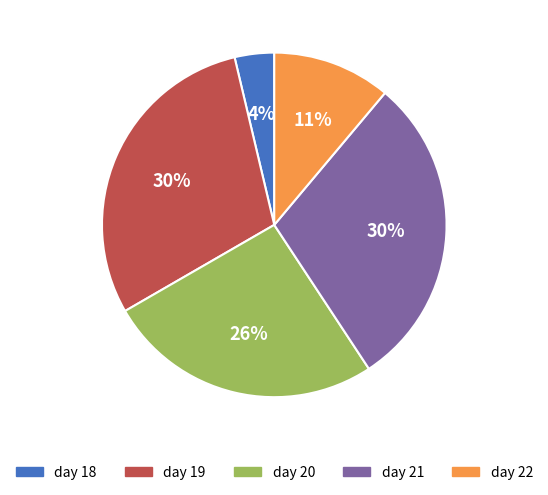

Do day 20 and day 19 together represent more than half of the pie?

Yes